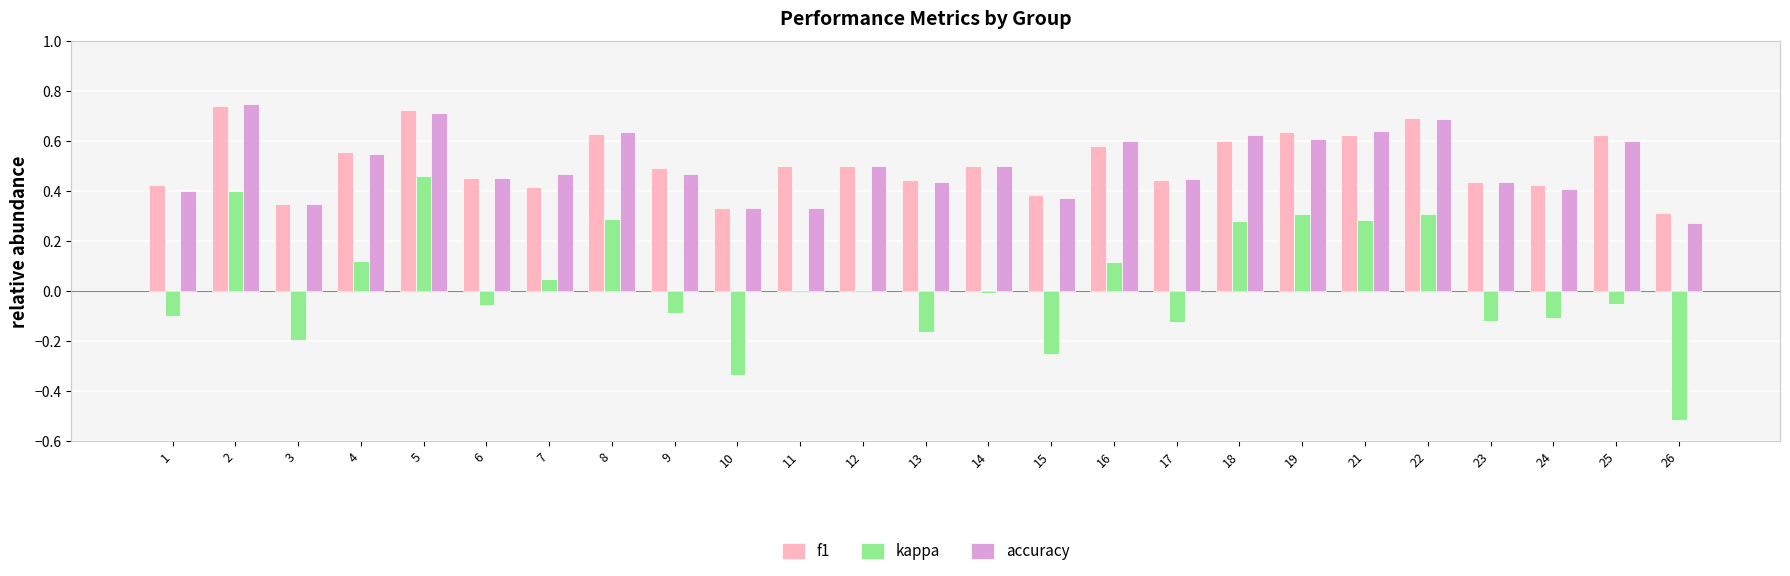

At which label does kappa reach its peak?

5